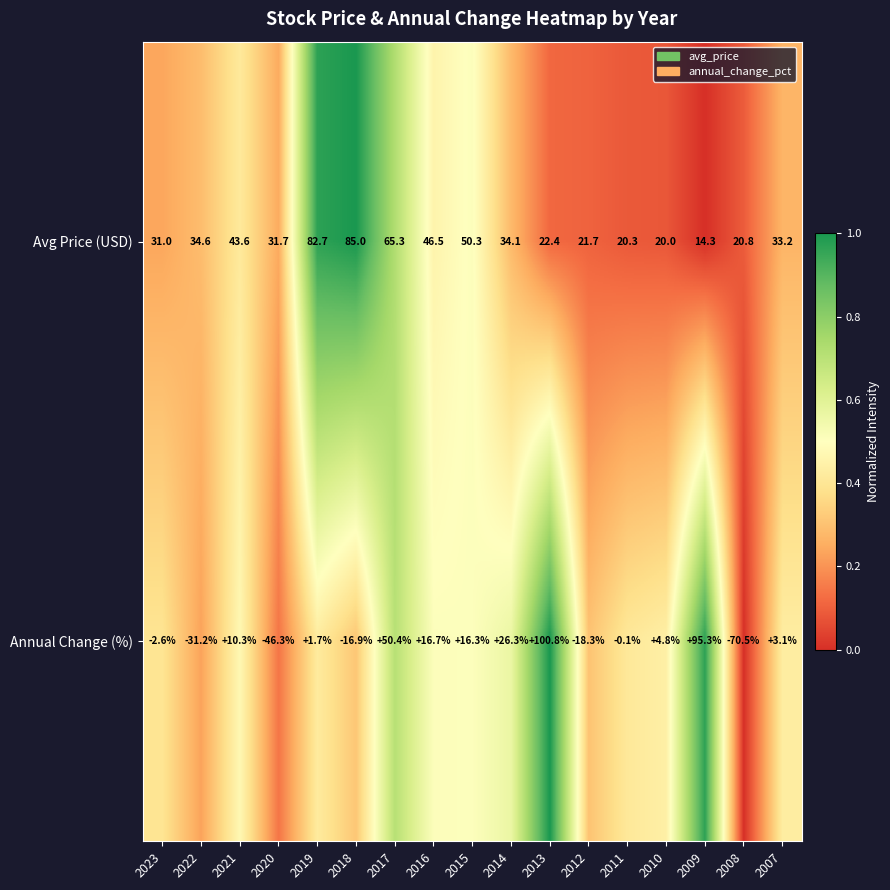

What is the lowest value of the Annual Change (%) series?

-70.5